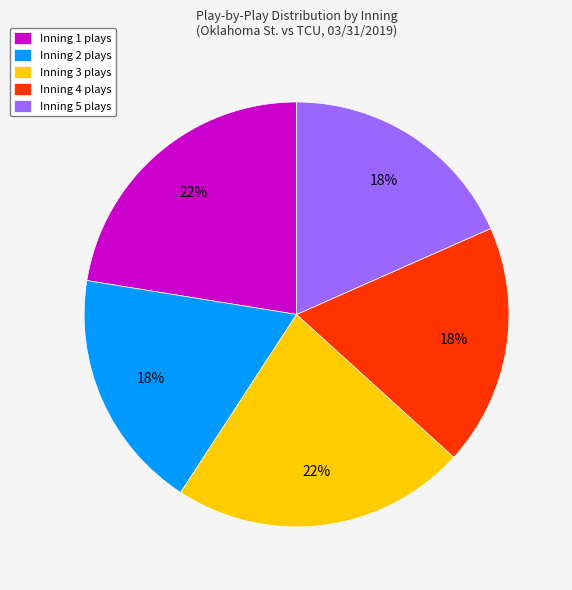

Is Inning 5 the majority of the pie?

No